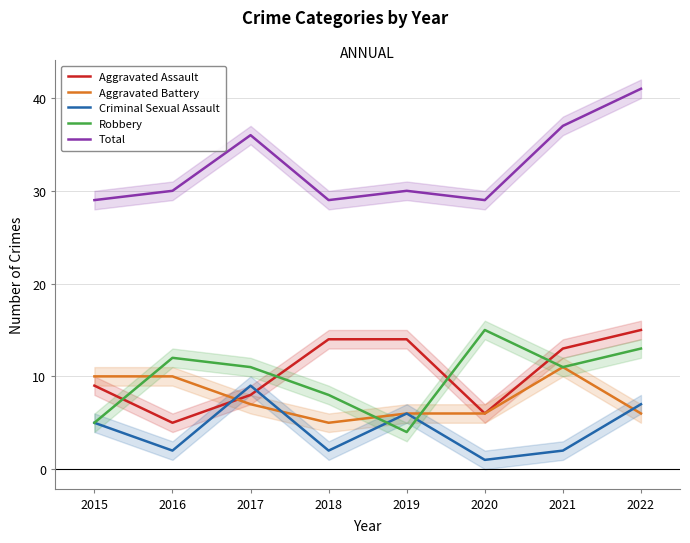

What is the difference between the second highest and minimum values in the Aggravated Assault series?

9